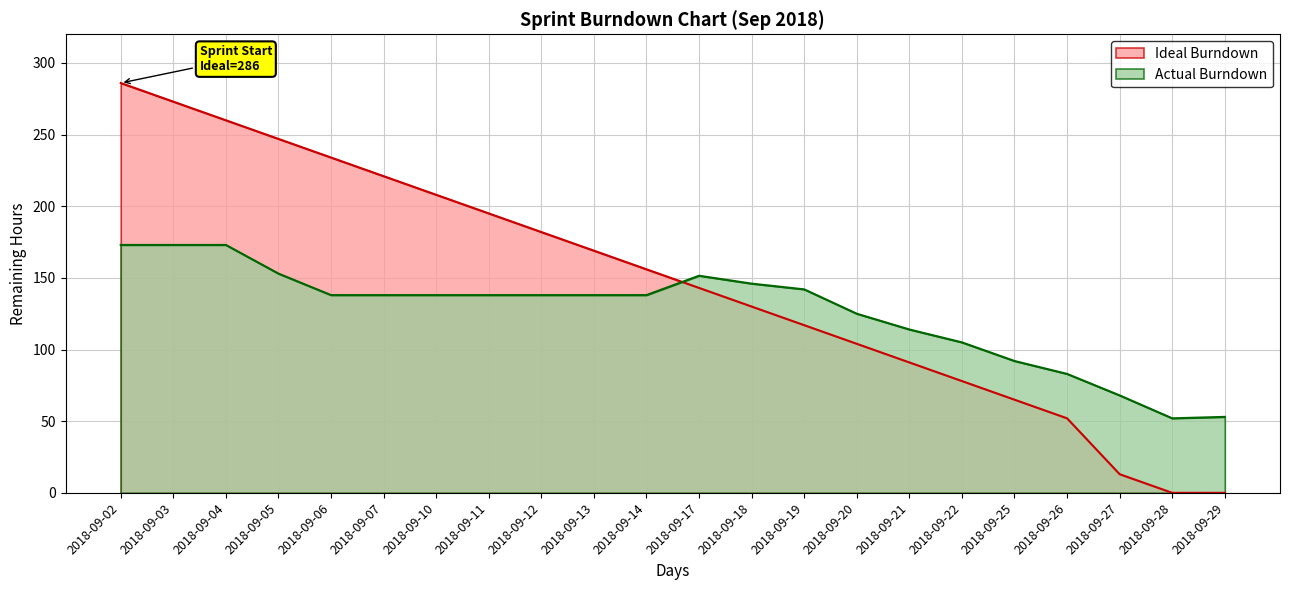

After their last crossing, which series has the higher values: Ideal Burndown or Actual Burndown?

Actual Burndown